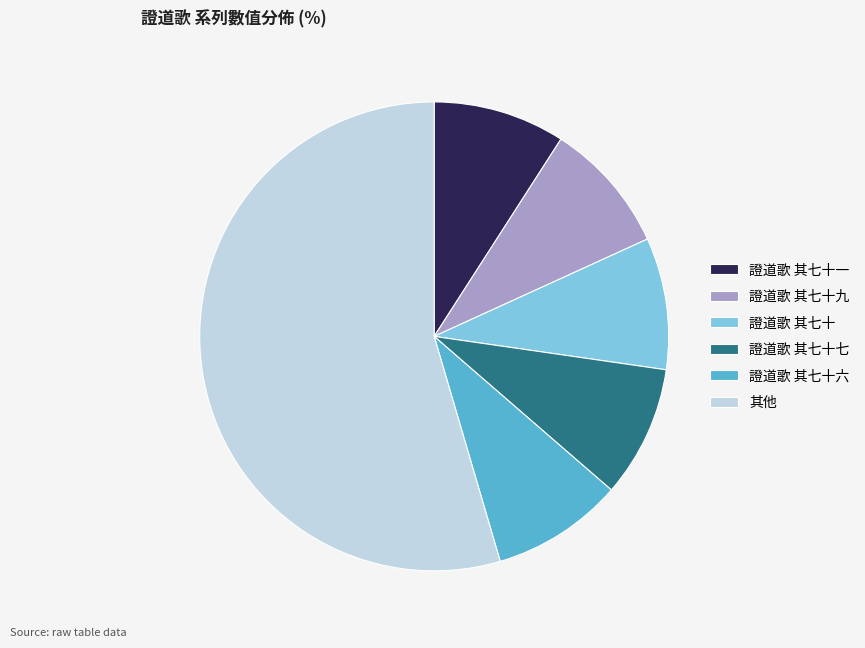

How many slices are in this pie chart?

6